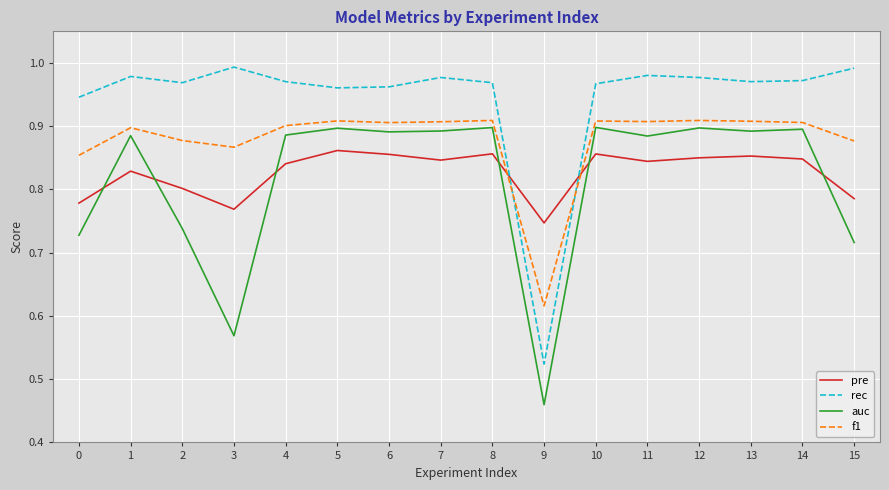

Where is rec nearest to the value 0?

9